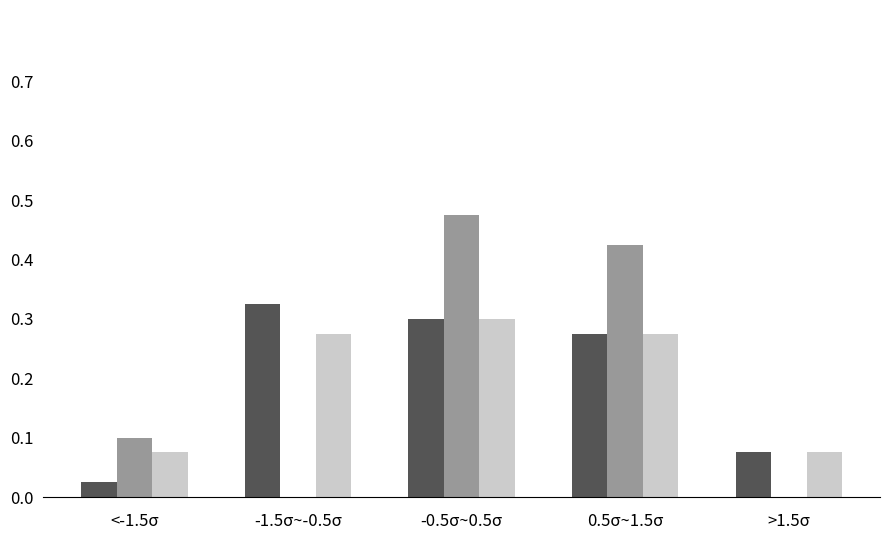

Which category has the highest value across all series?

-0.5σ~0.5σ